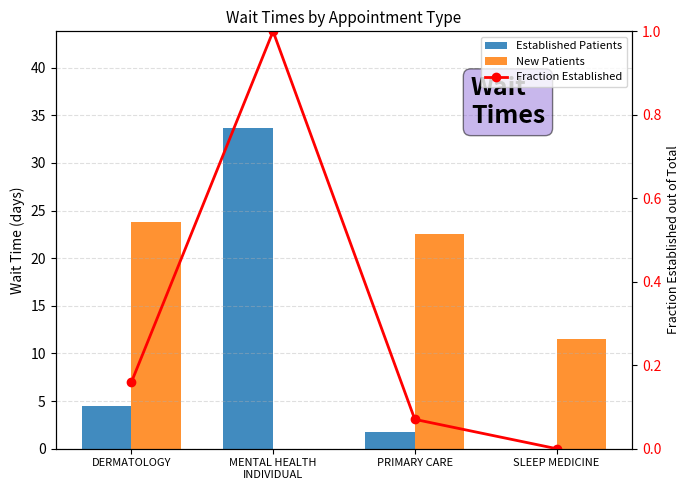

Which series has the widest spread of values?

Established Patients